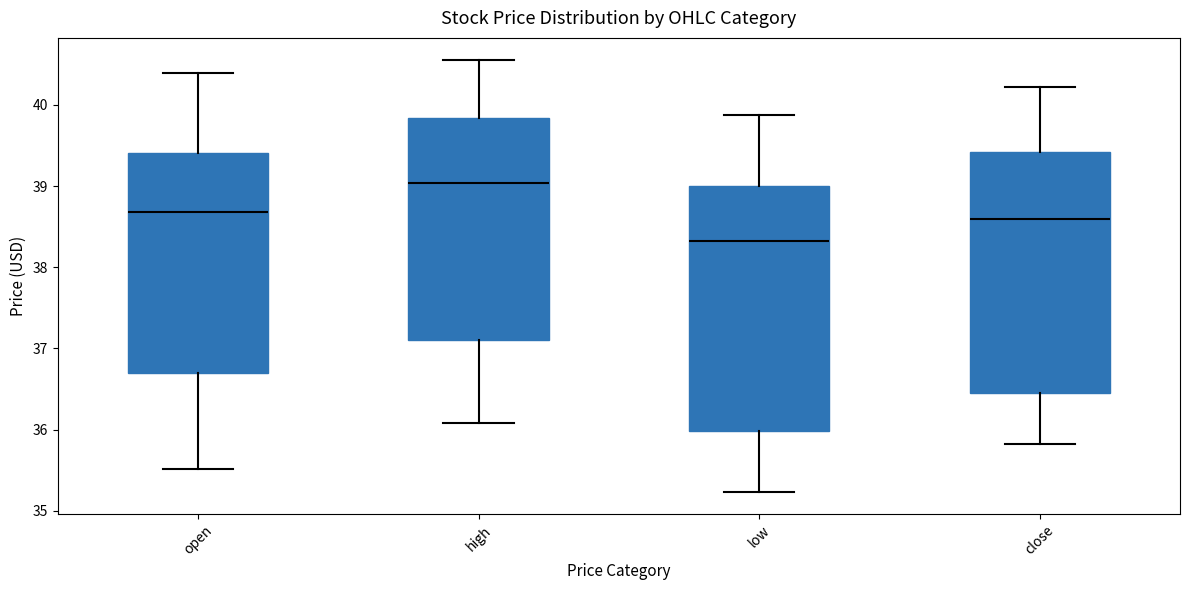

Reading left to right, read every box against the y-axis: the position of its median line, the range the box covers, and the ends of its whiskers. The values are not printed on the chart, so give them approximately, as read against the axis.

open: median 38.7, box 36.7 to 39.4, whiskers 35.5 to 40.4
high: median 39.0, box 37.1 to 39.8, whiskers 36.1 to 40.6
low: median 38.3, box 36.0 to 39.0, whiskers 35.2 to 39.9
close: median 38.6, box 36.4 to 39.4, whiskers 35.8 to 40.2